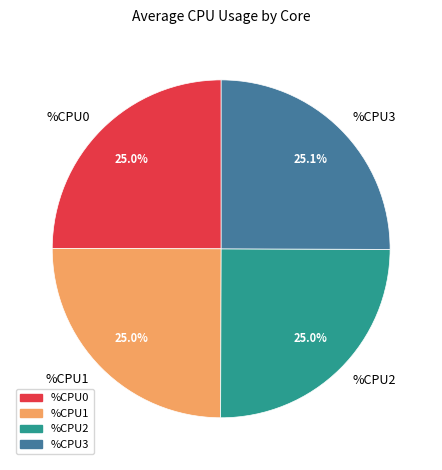

What is the ratio of the value at %CPU1 to the value at %CPU2?

1.0